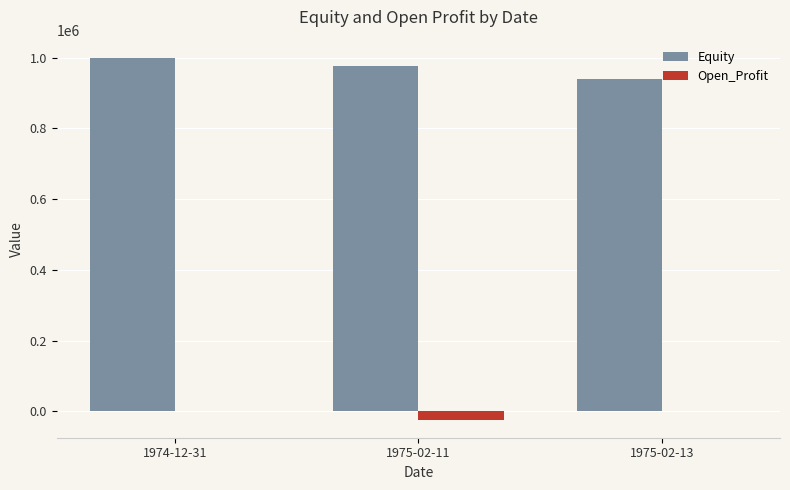

What is the sum of all Equity values?

2916510